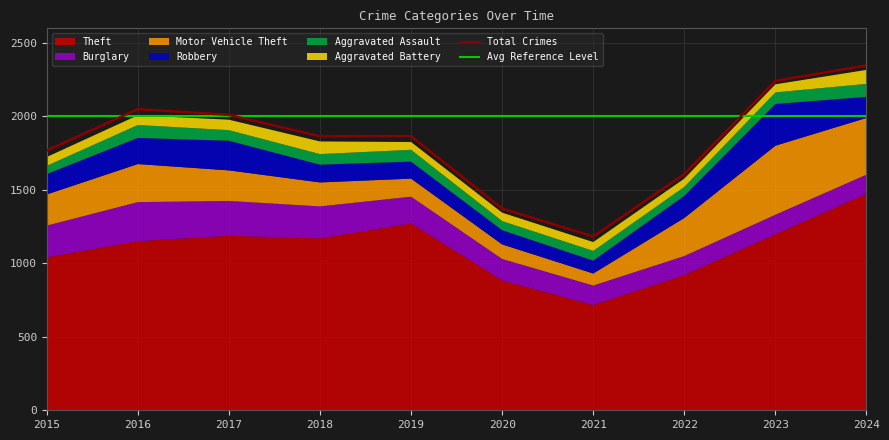

Does the chart display data point markers on the line(s)?

No